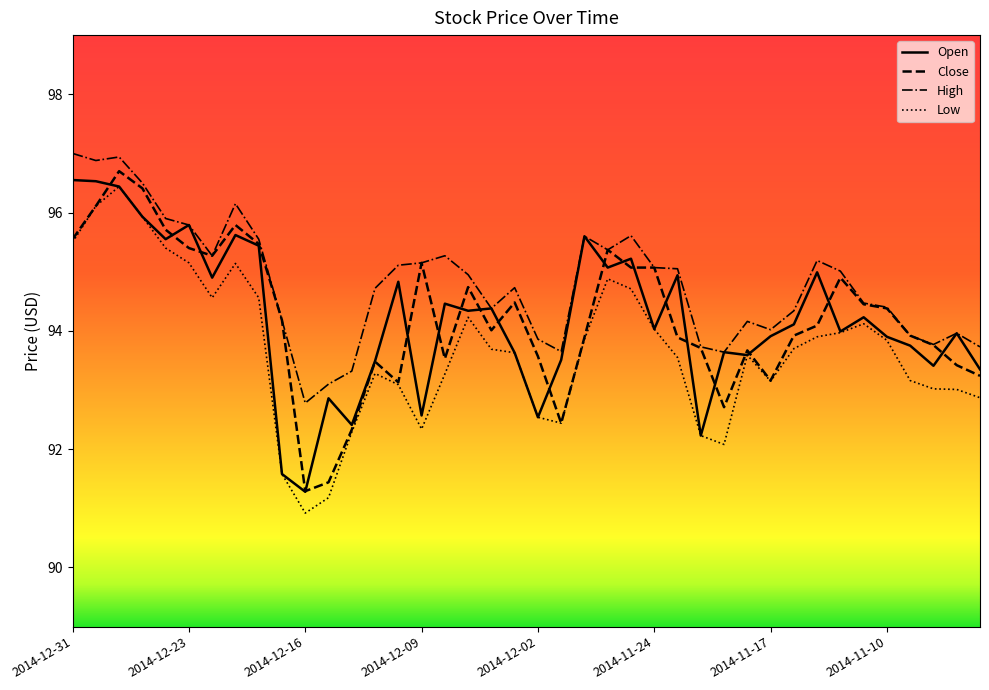

Rank the series by their maximum value, from lowest to highest.

Low, Open, Close, High